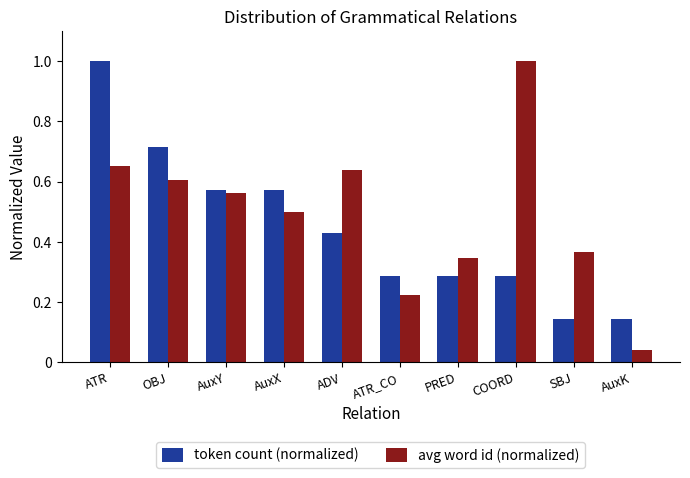

Does the chart contain stacked bars?

No